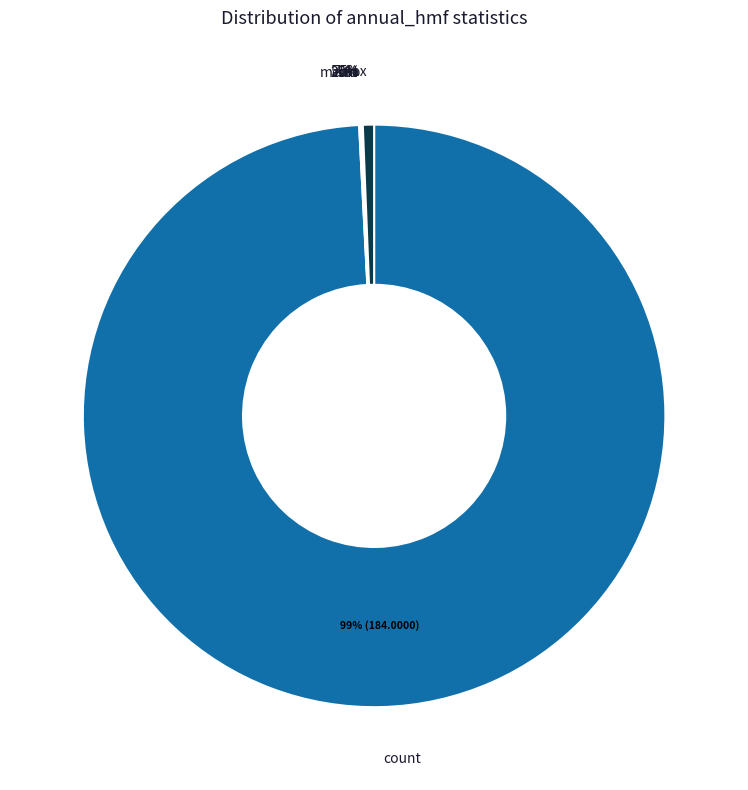

Which category accounts for the majority?

count